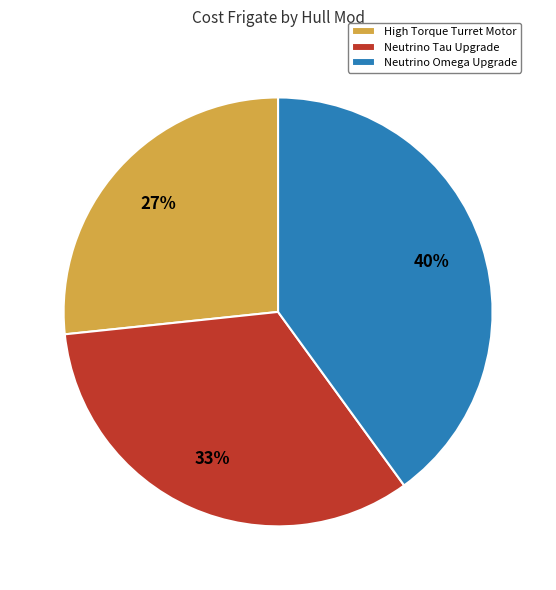

Approximately how many times larger is the value at Neutrino Omega Upgrade compared to Neutrino Tau Upgrade?

1.2